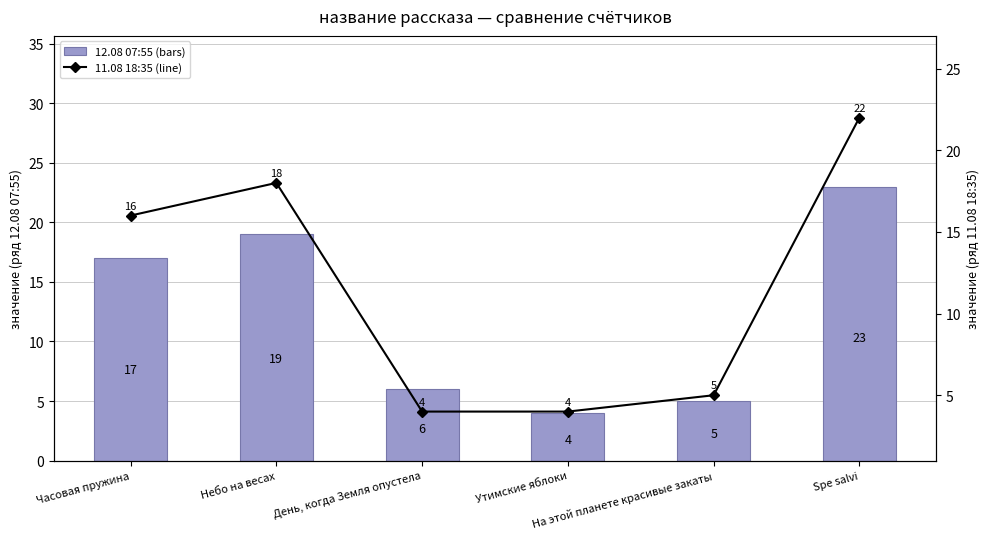

Rank the categories by 11.08 18:35 (line) value from highest to lowest.

Spe salvi, Небо на весах, Часовая пружина, На этой планете красивые закаты, День, когда Земля опустела, Утимские яблоки